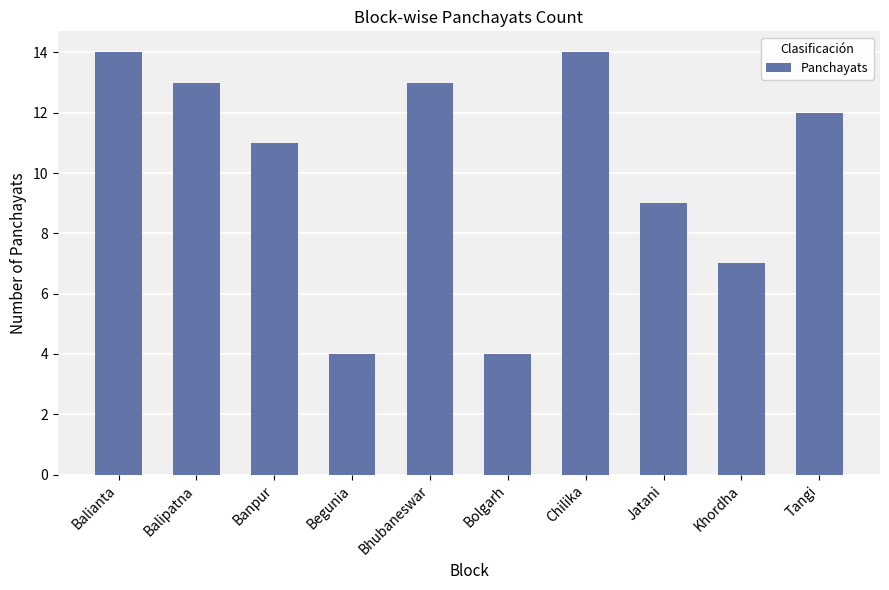

What is the change in value from Bhubaneswar to Chilika?

+1